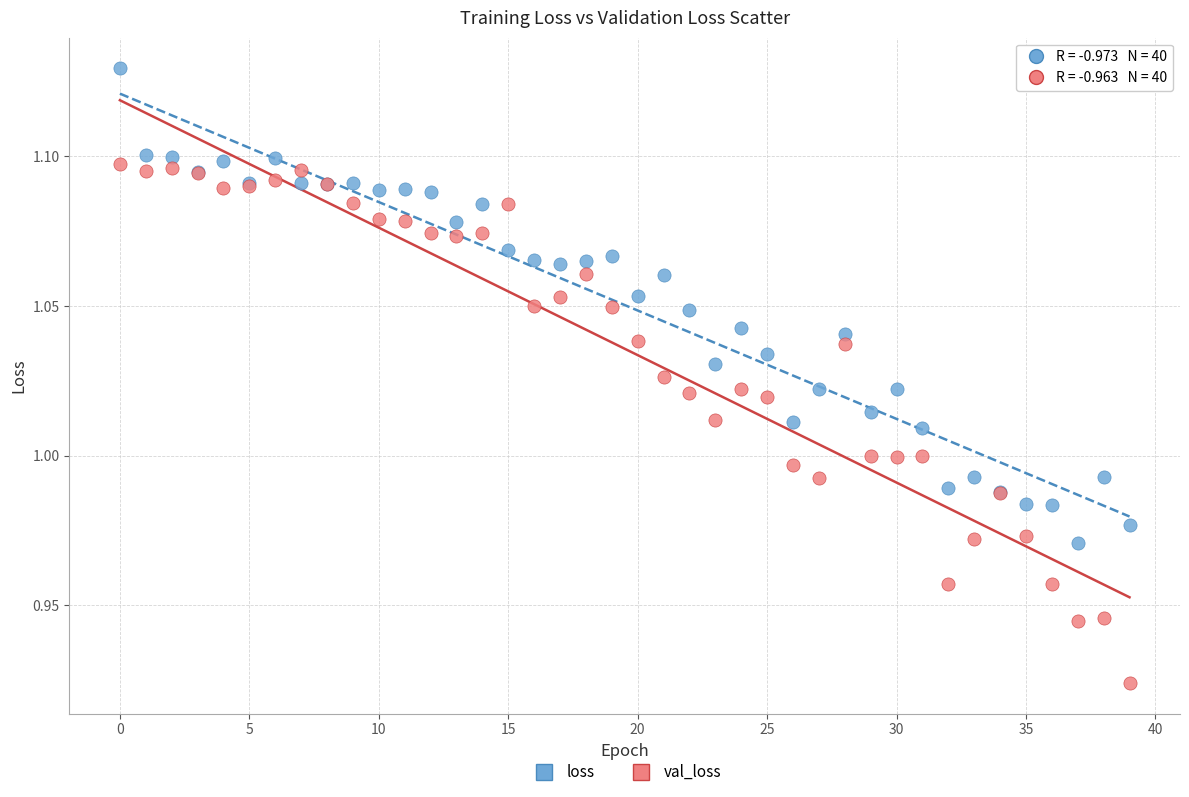

What are all the series names shown in the legend?

loss, val_loss